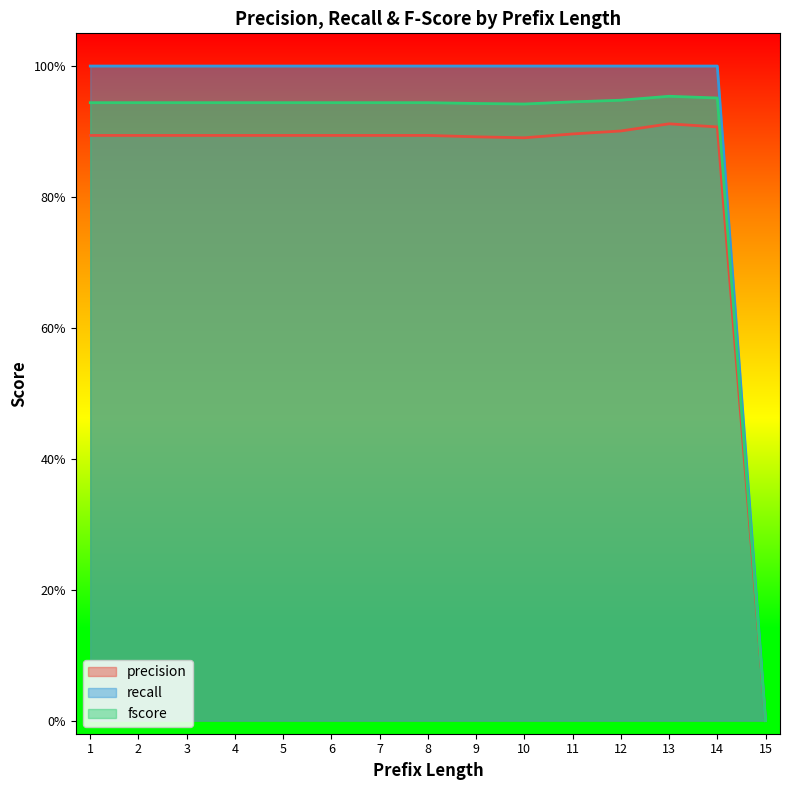

What is the spread (max minus min) of values at 4?

0.1